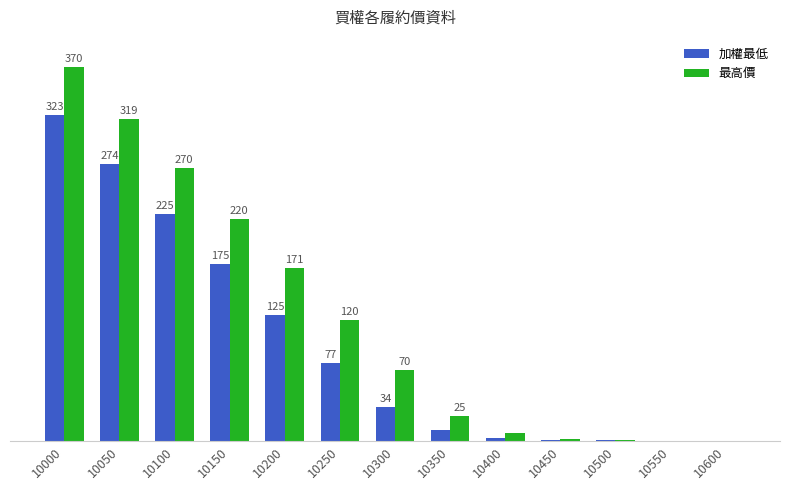

Does the chart contain stacked bars?

No